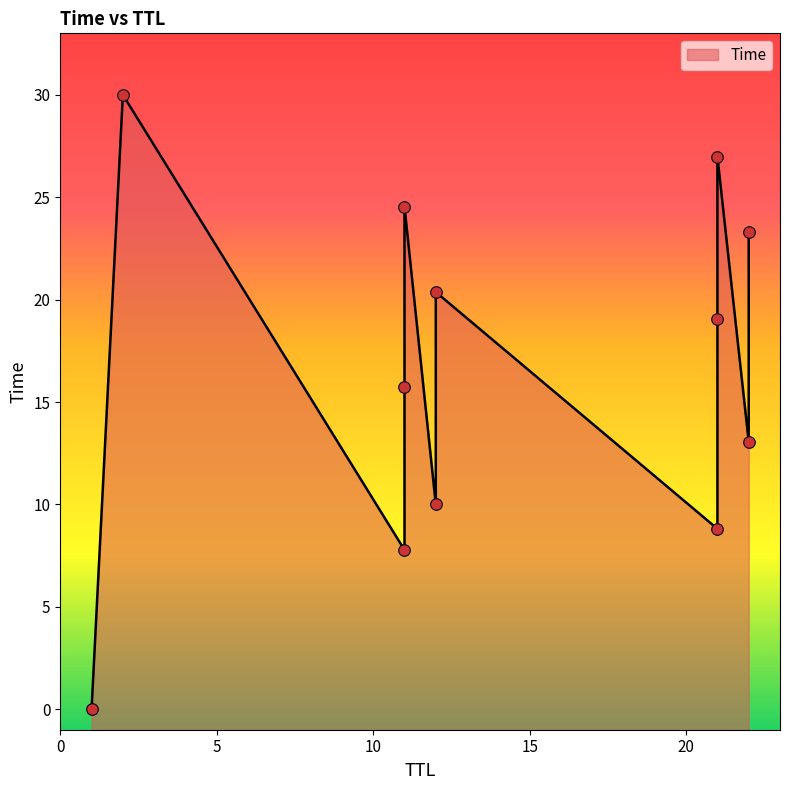

What is the ratio of the value at 21 to the value at 22?

2.1